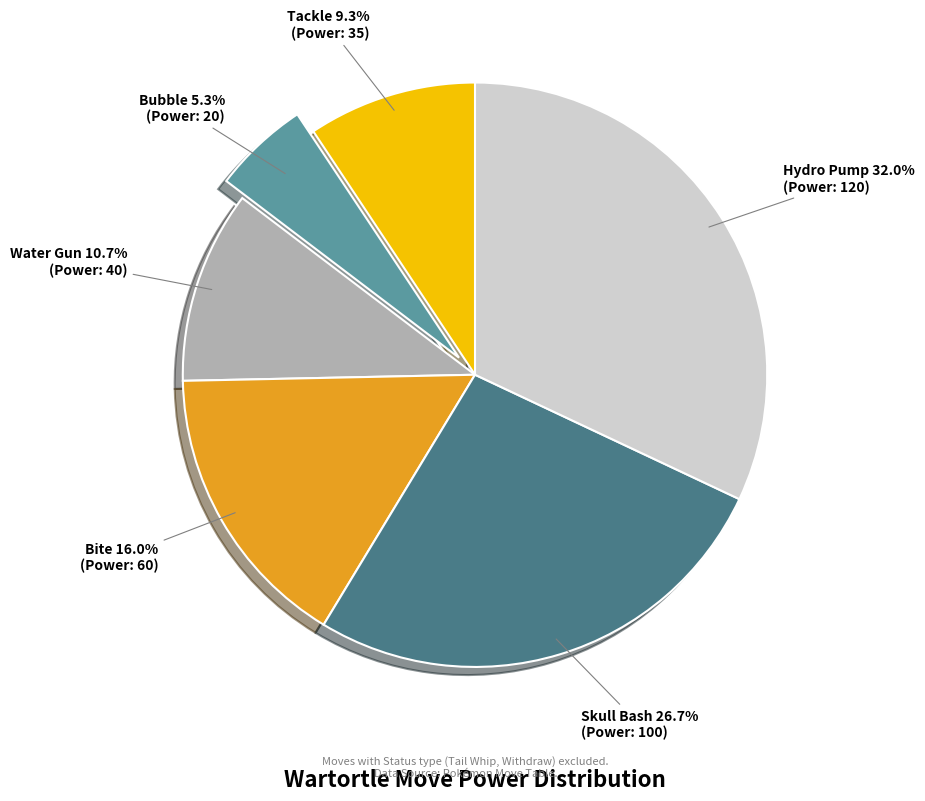

Is it true that Bubble is 5% of the pie?

True